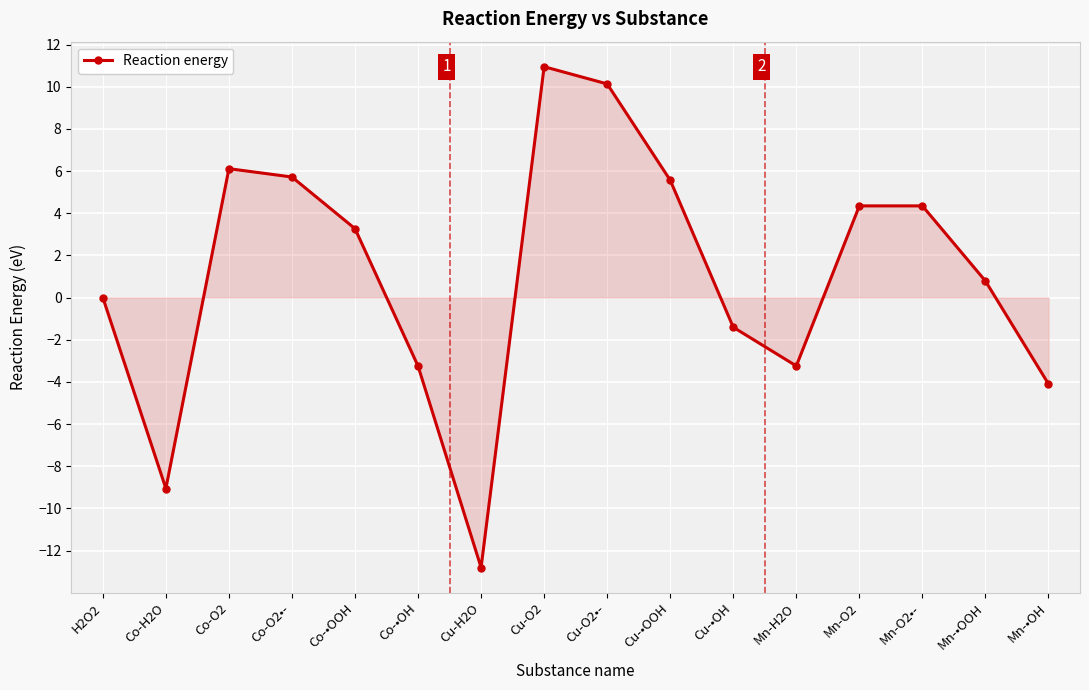

Which has a higher value, Cu-•OH or Co-•OH?

Cu-•OH